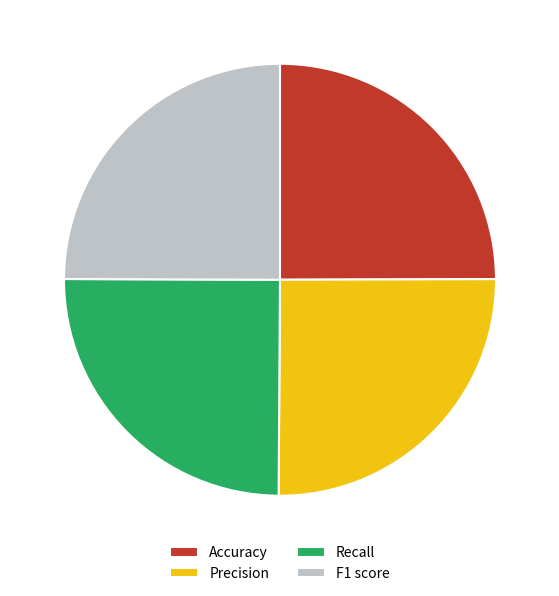

Count the number of slices in the pie.

4